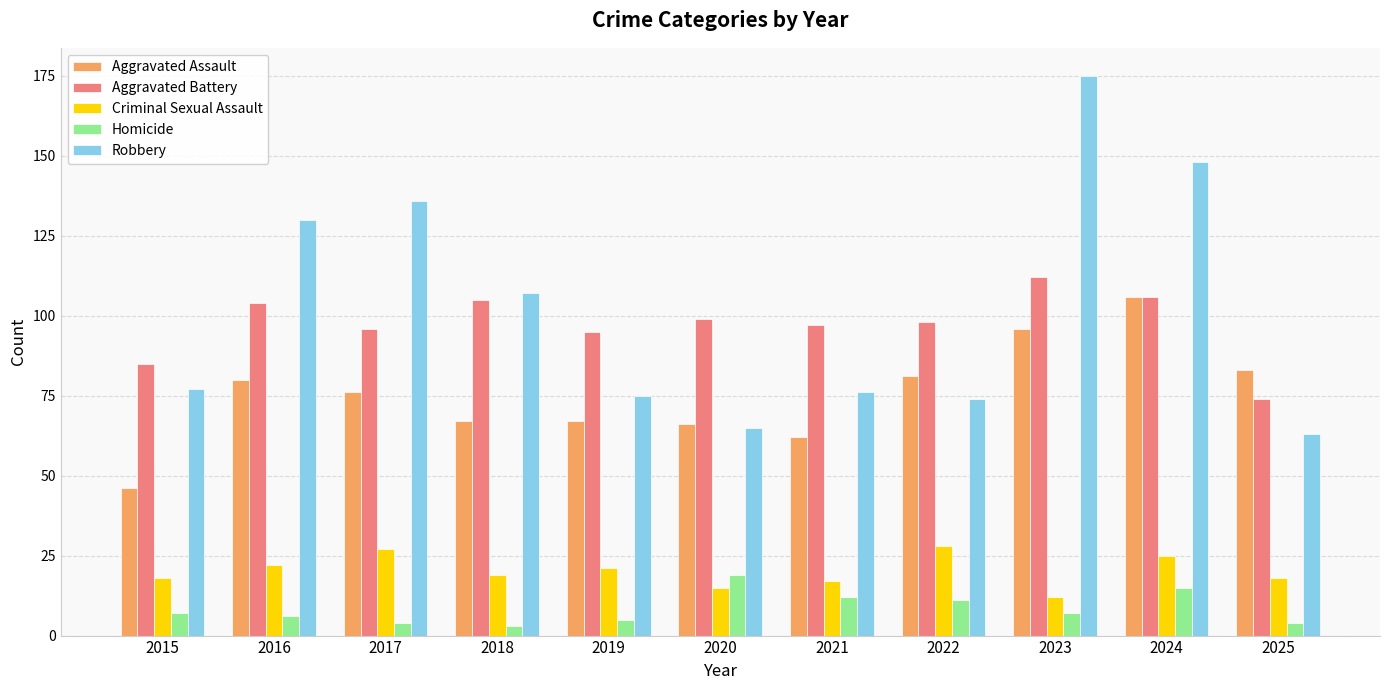

True or false: Aggravated Assault has a value of 46 at 2017.

False